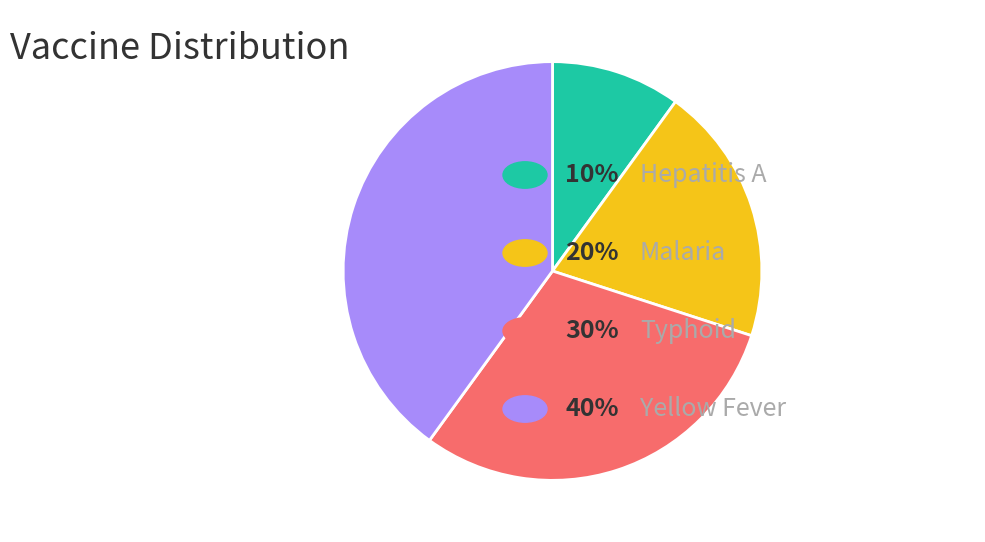

Does any single category account for the majority?

No